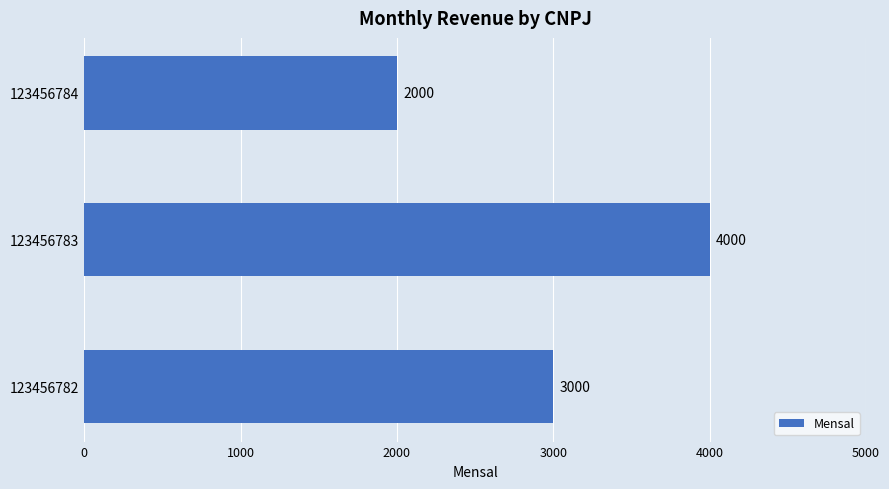

Between 123456783 and 123456784, which is larger?

123456783